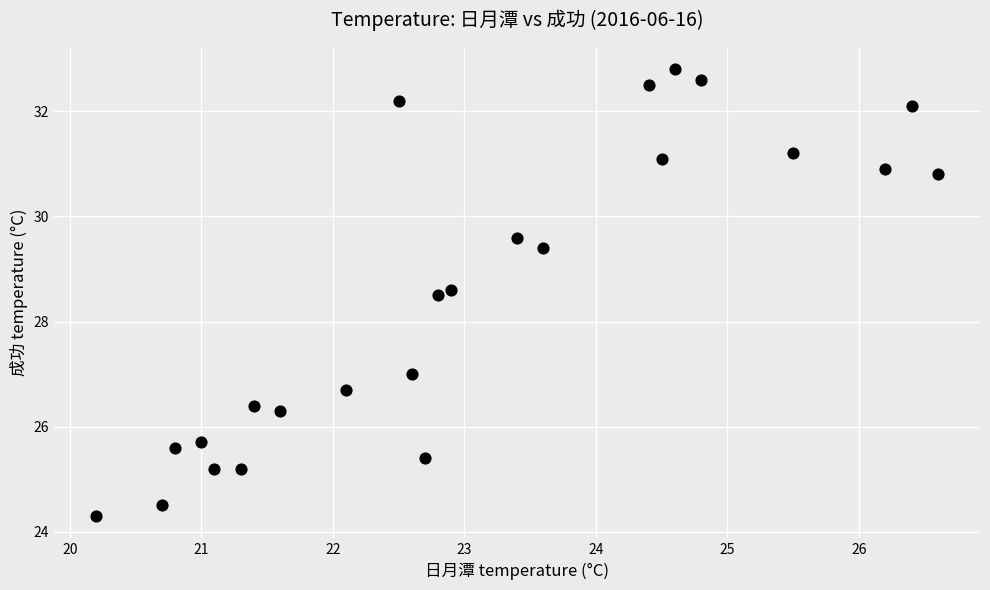

What is the range of X values (max minus min)?

6.4